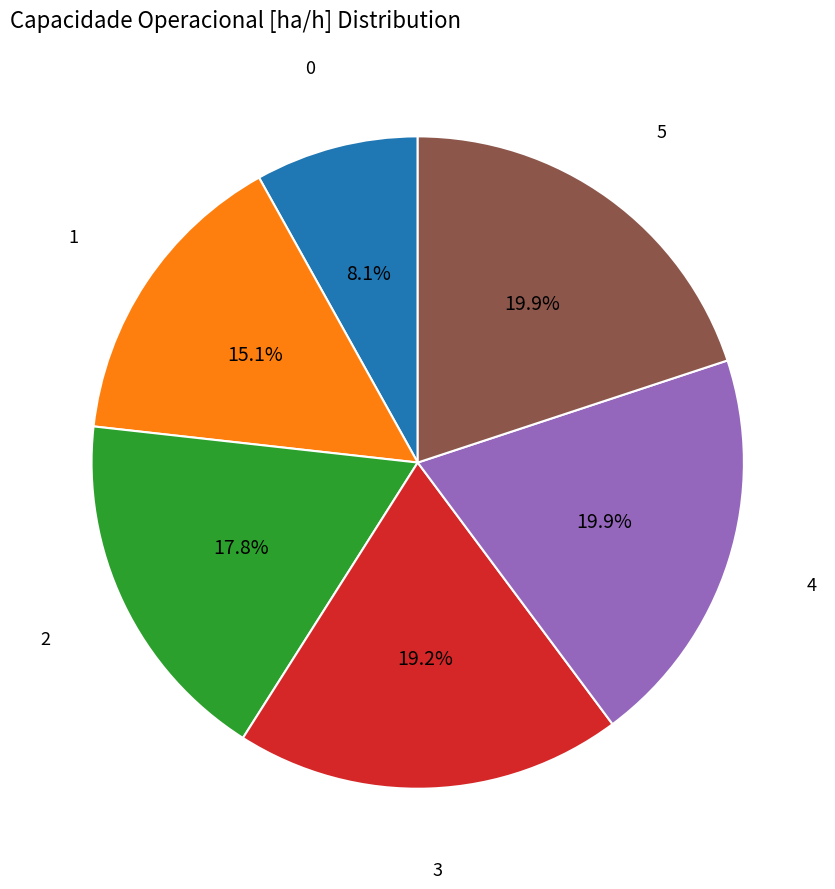

Approximately how many times larger is the value at 3 compared to 5?

1.0